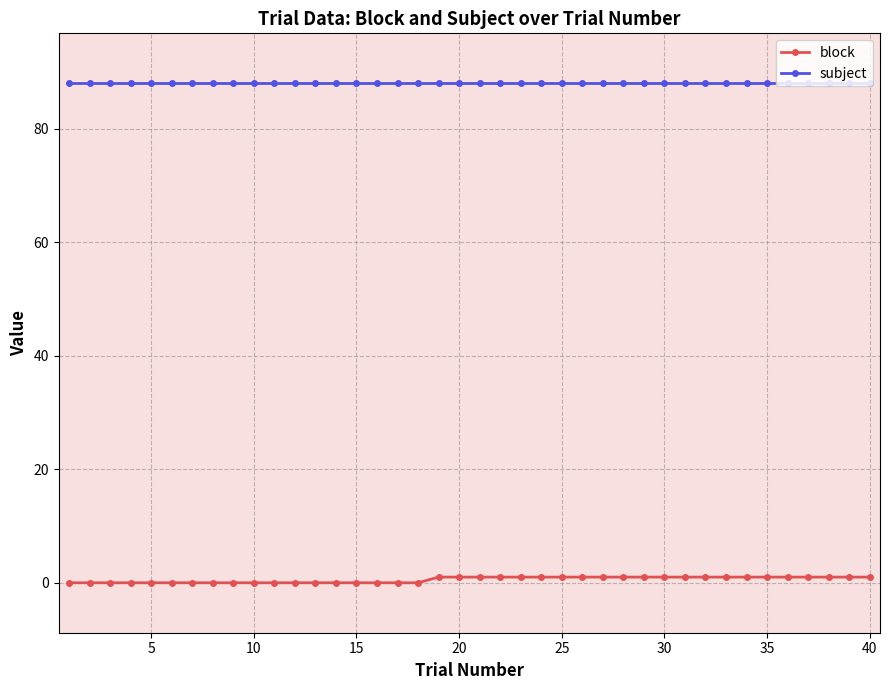

Which series has the largest range (max minus min)?

block